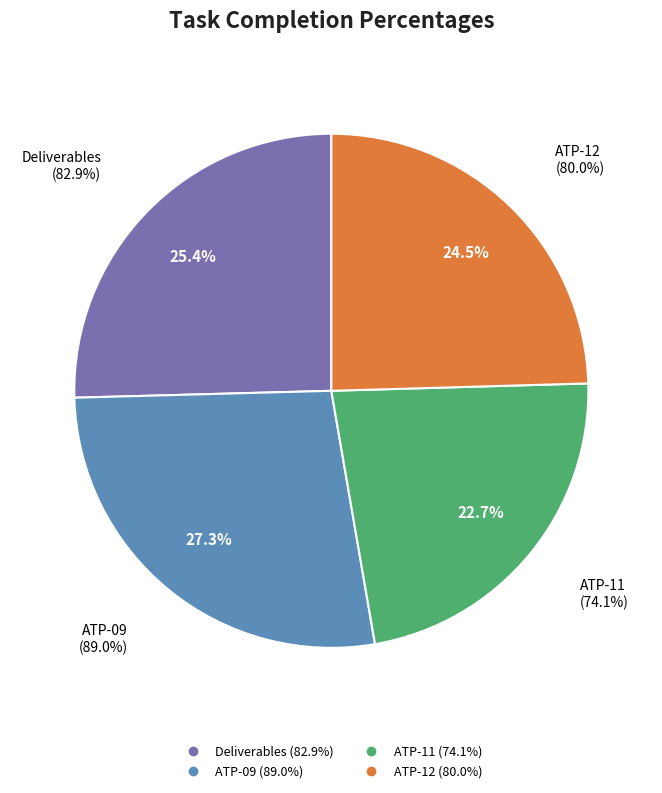

Rank the categories by value from lowest to highest.

ATP-11, ATP-12, Deliverables, ATP-09